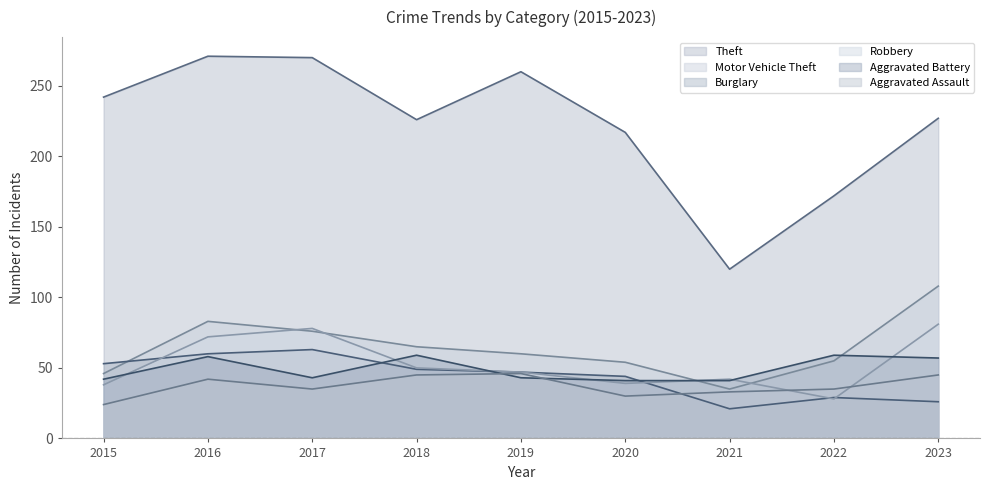

What is the value of the Aggravated Battery point at the 2nd from the left?

58